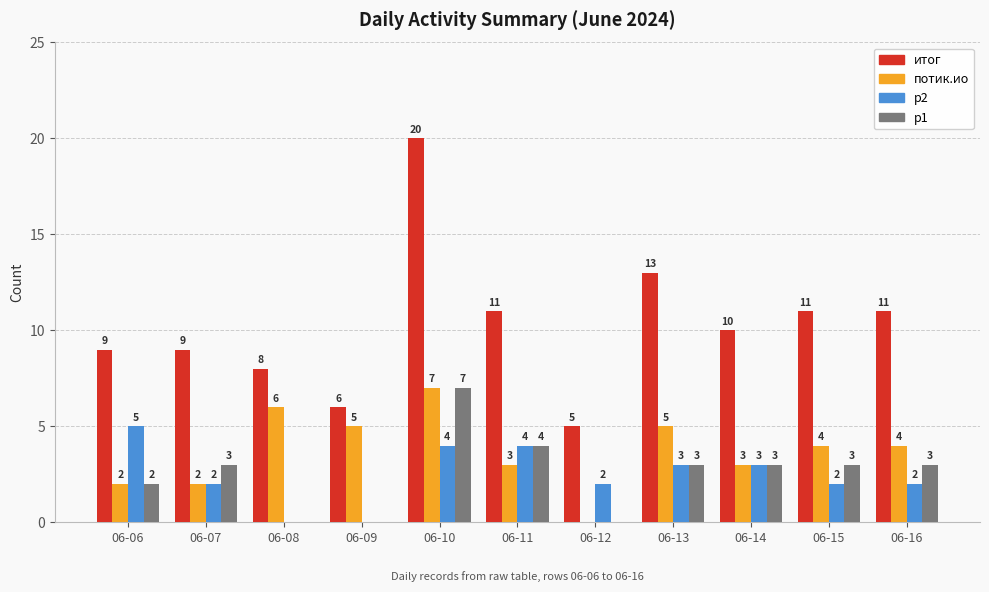

How many groups of bars are there?

11